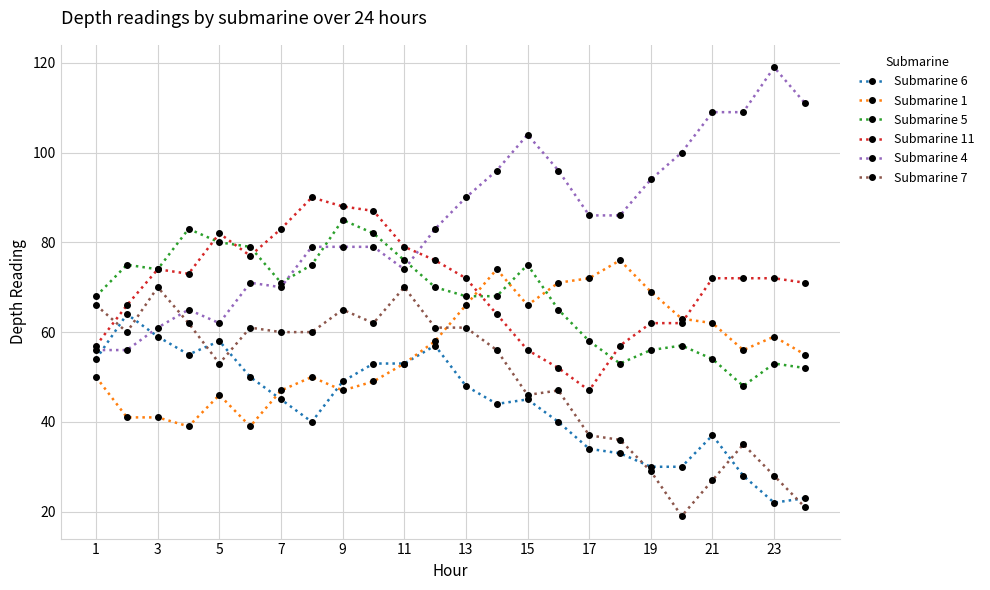

After their last crossing, which series has the higher values: Submarine 11 or Submarine 1?

Submarine 11